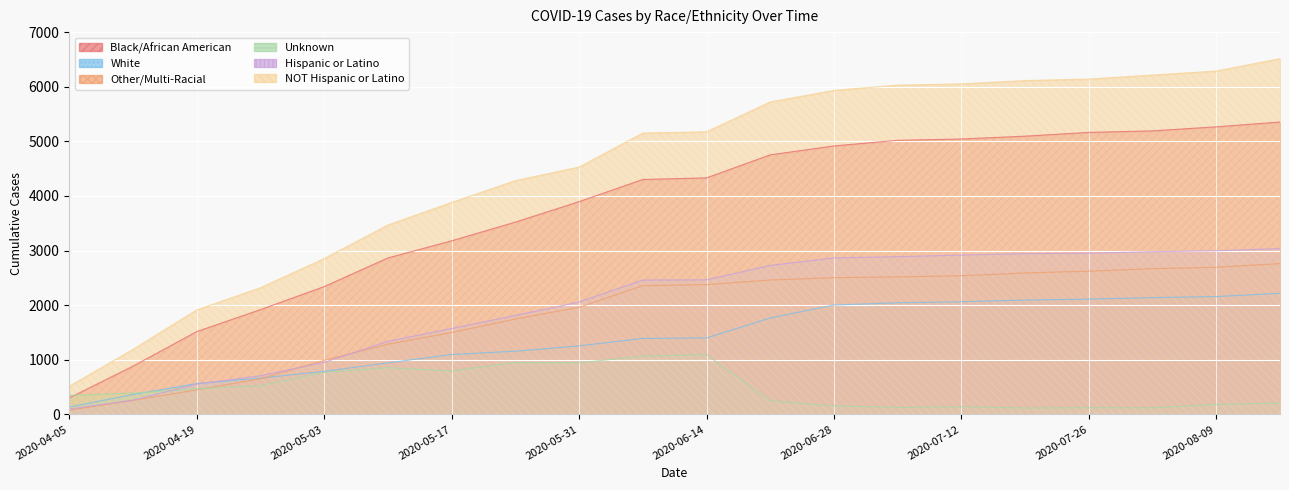

What is the difference between the maximum and minimum values in the Unknown series?

978